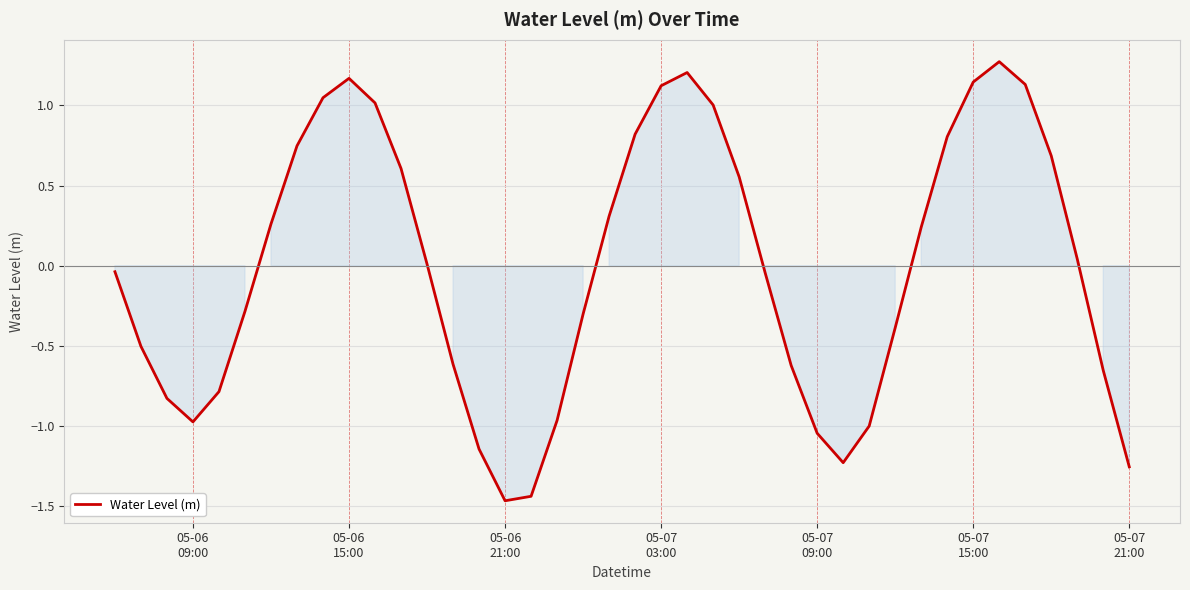

What is the difference between the maximum and minimum values?

2.7